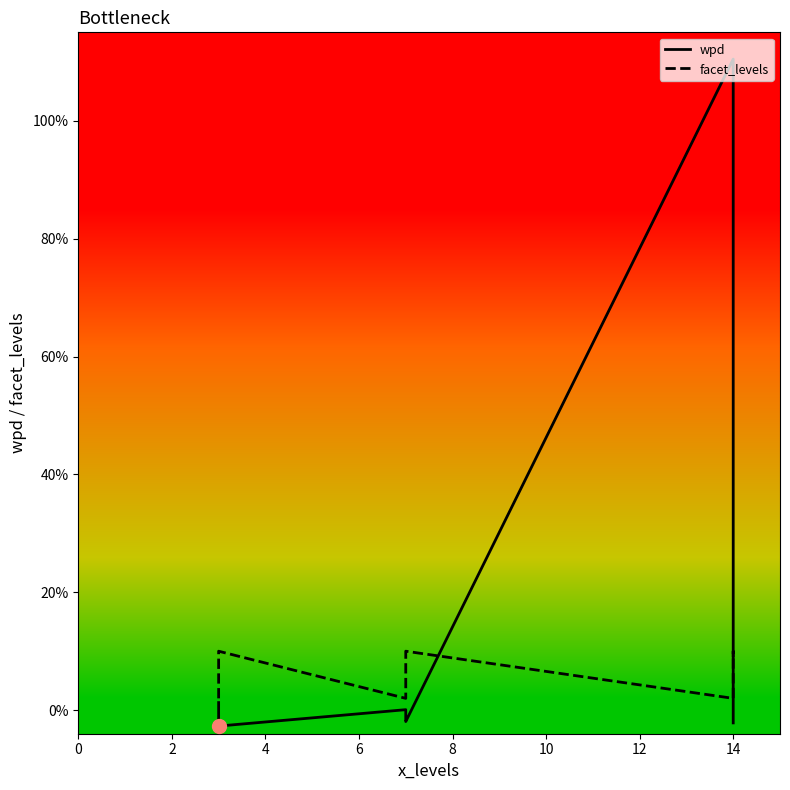

How many values in the wpd series exceed -1?

4